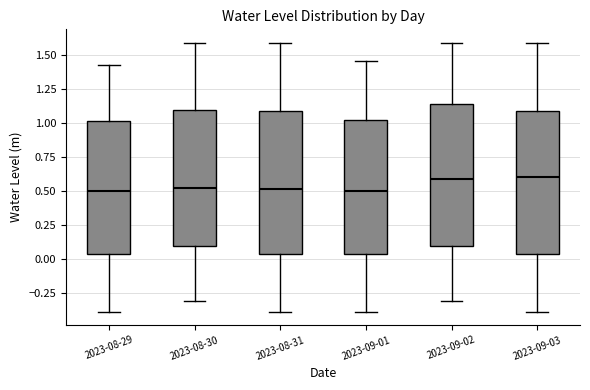

Where does the lower whisker of the box for 2023-09-02 end on the y-axis? The values are not printed on the chart, so give them approximately, as read against the axis.

-0.30